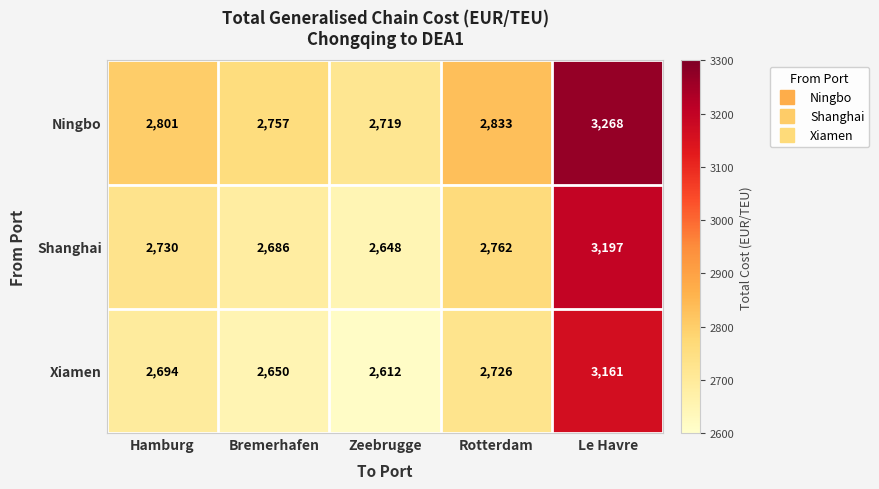

Reading right to left, transcribe all the data shown in this chart.

Ningbo: Le Havre=3268	Rotterdam=2833	Zeebrugge=2719	Bremerhafen=2757	Hamburg=2801
Shanghai: Le Havre=3197	Rotterdam=2762	Zeebrugge=2648	Bremerhafen=2686	Hamburg=2730
Xiamen: Le Havre=3161	Rotterdam=2726	Zeebrugge=2612	Bremerhafen=2650	Hamburg=2694